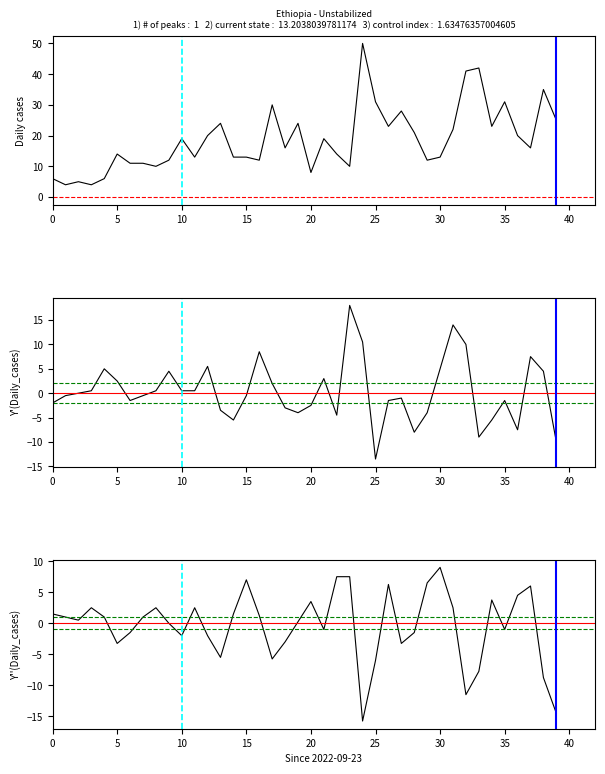

What is the difference between the Y'(Daily_cases) values at 22 and 13?

1.0